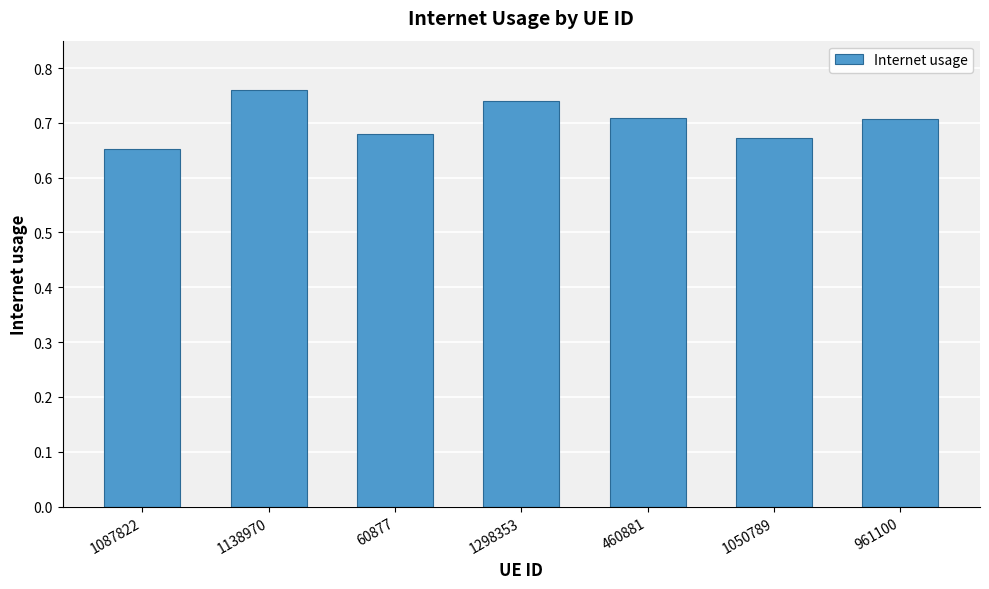

What is the label of the 6th bar from the left?

1050789